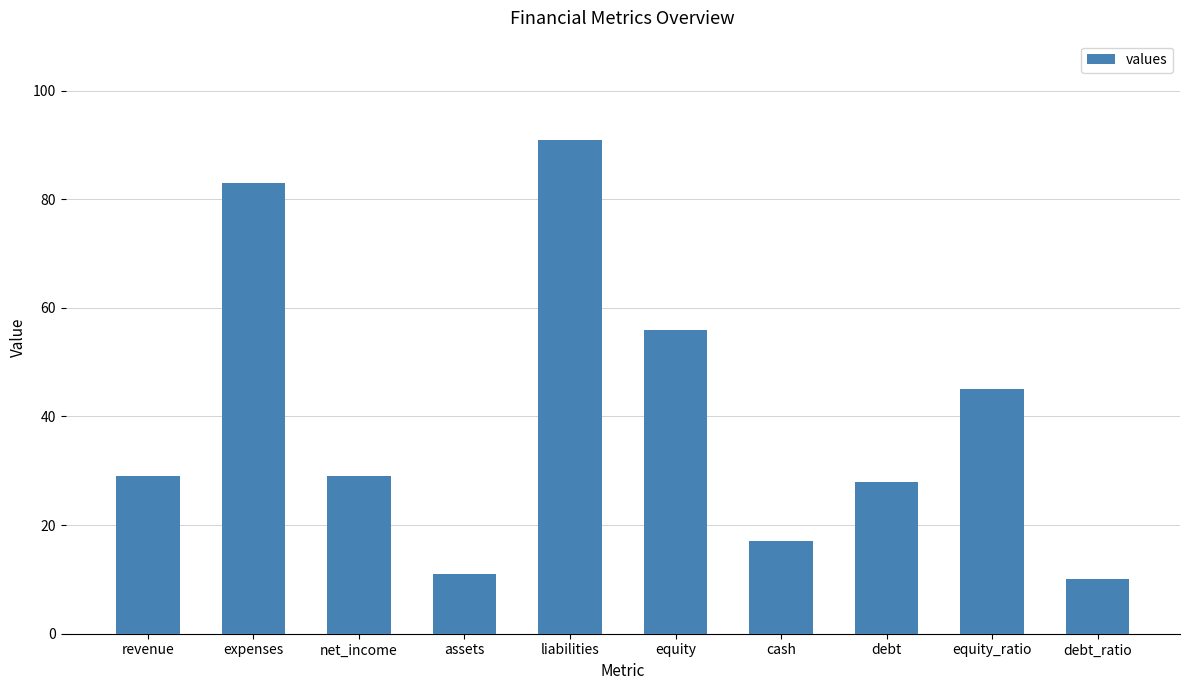

The value at revenue is 29. True or false?

True